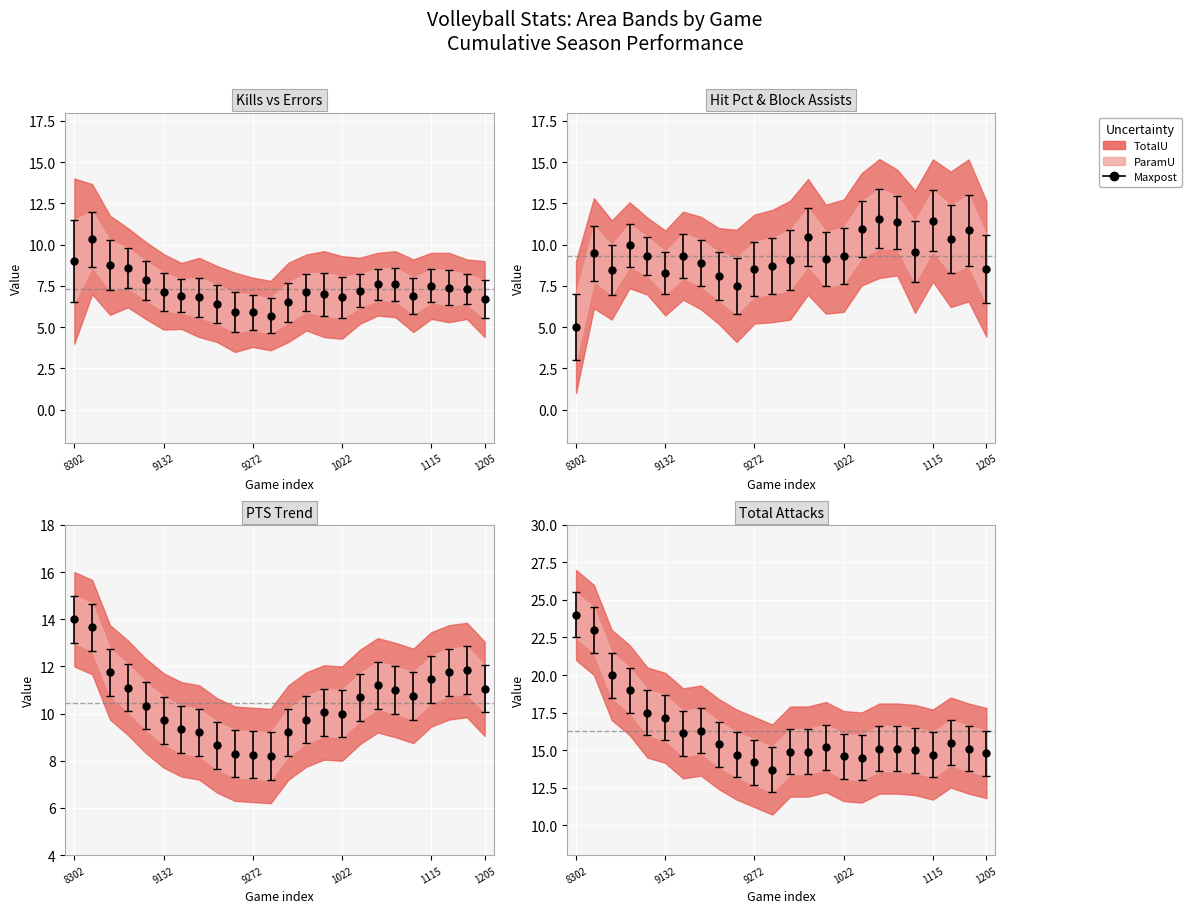

What is the value of the Kills point at the 19th from the left?

7.6